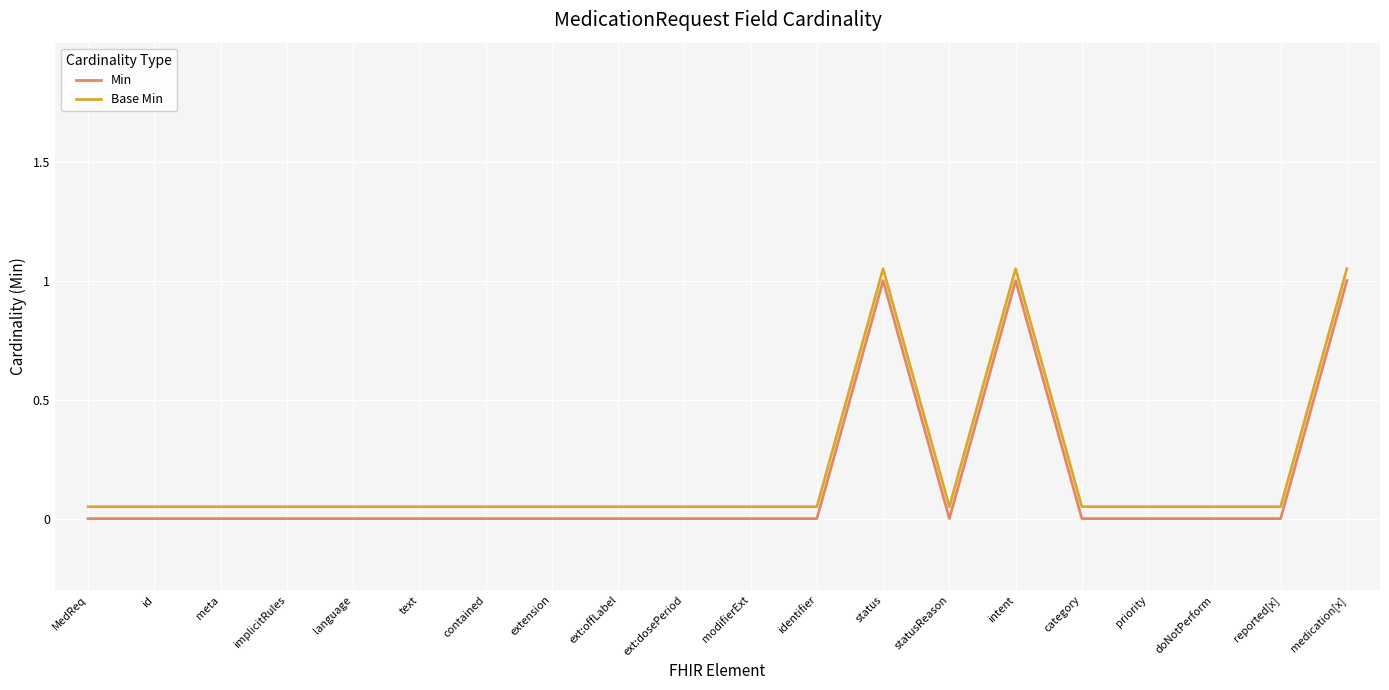

The Min series shows 1.0 at status. True or false?

True